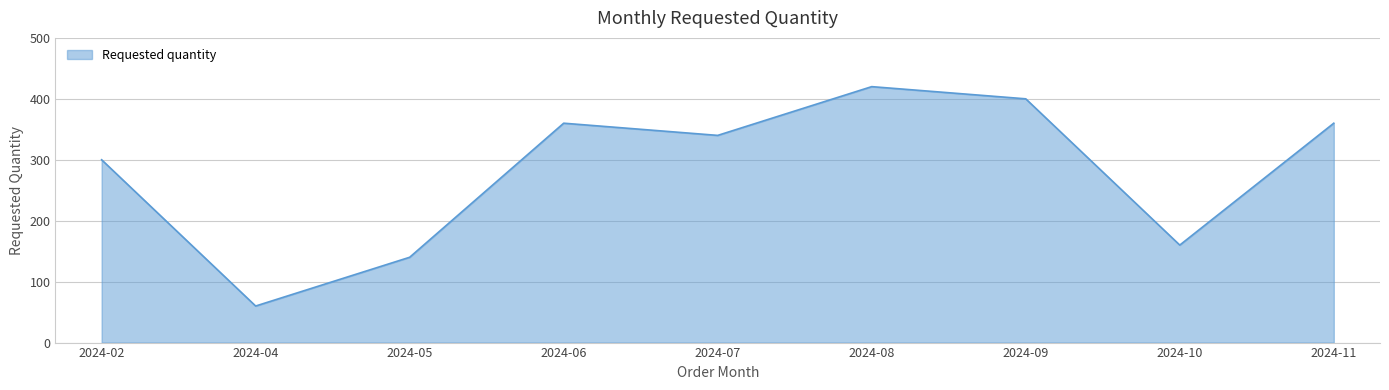

At which label is the value closest to 240?

2024-02